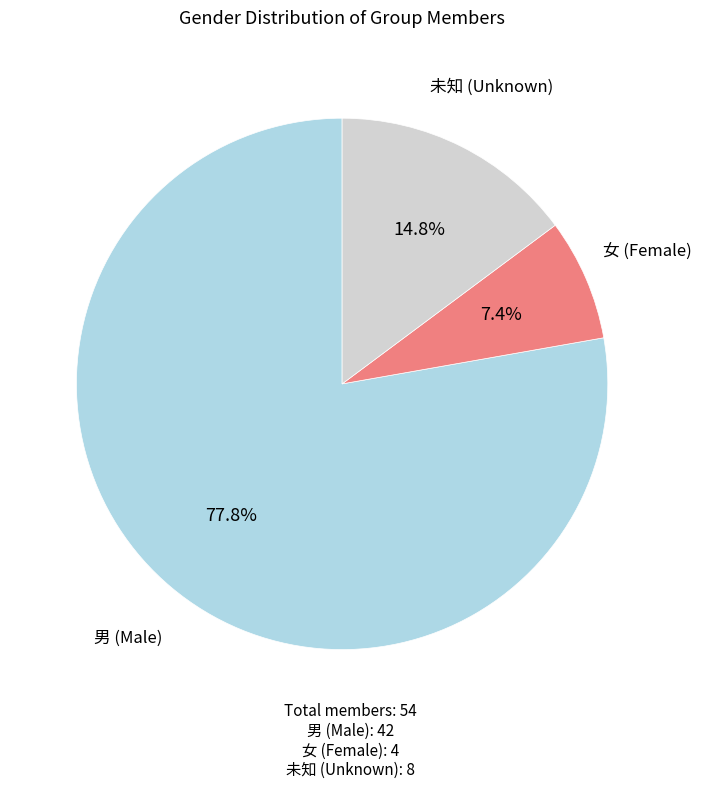

Is there a majority slice in this chart?

Yes